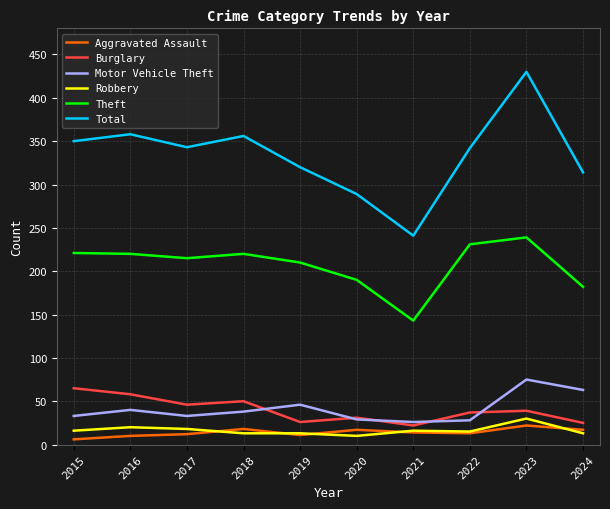

At how many categories does at least one series exceed 253?

9